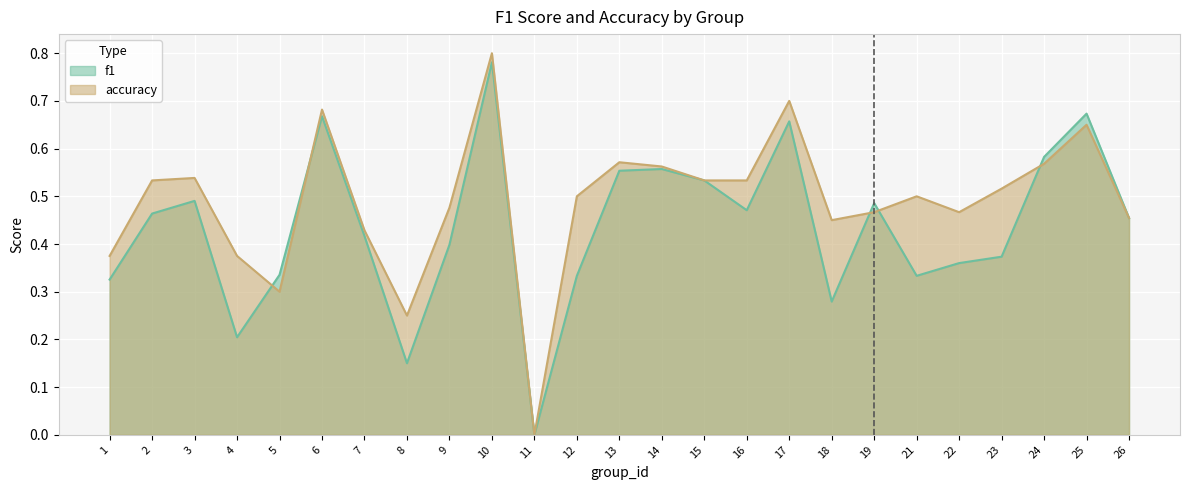

Reading left to right, extract all data points from this chart.

f1: 0.3	0.5	0.5	0.2	0.3	0.7	0.4	0.1	0.4	0.8	0.0	0.3	0.6	0.6	0.5	0.5	0.7	0.3	0.5	0.3	0.4	0.4	0.6	0.7	0.5
accuracy: 0.4	0.5	0.5	0.4	0.3	0.7	0.4	0.2	0.5	0.8	0.0	0.5	0.6	0.6	0.5	0.5	0.7	0.5	0.5	0.5	0.5	0.5	0.6	0.7	0.5